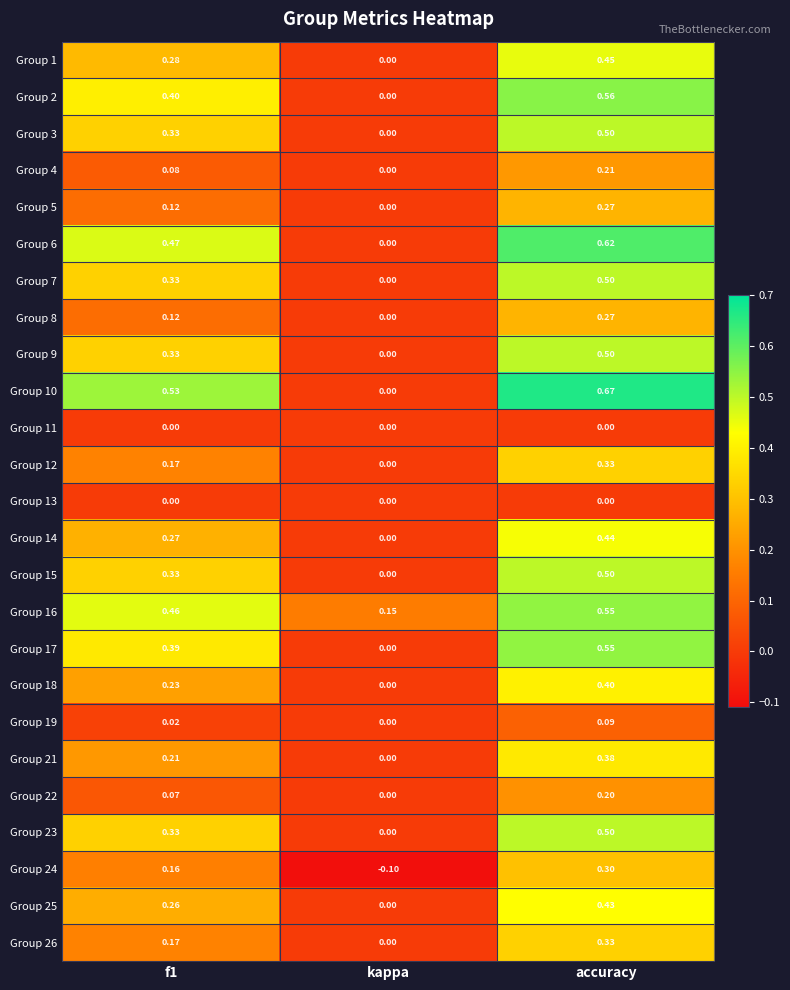

At which label is Group 17 closest to 0?

kappa